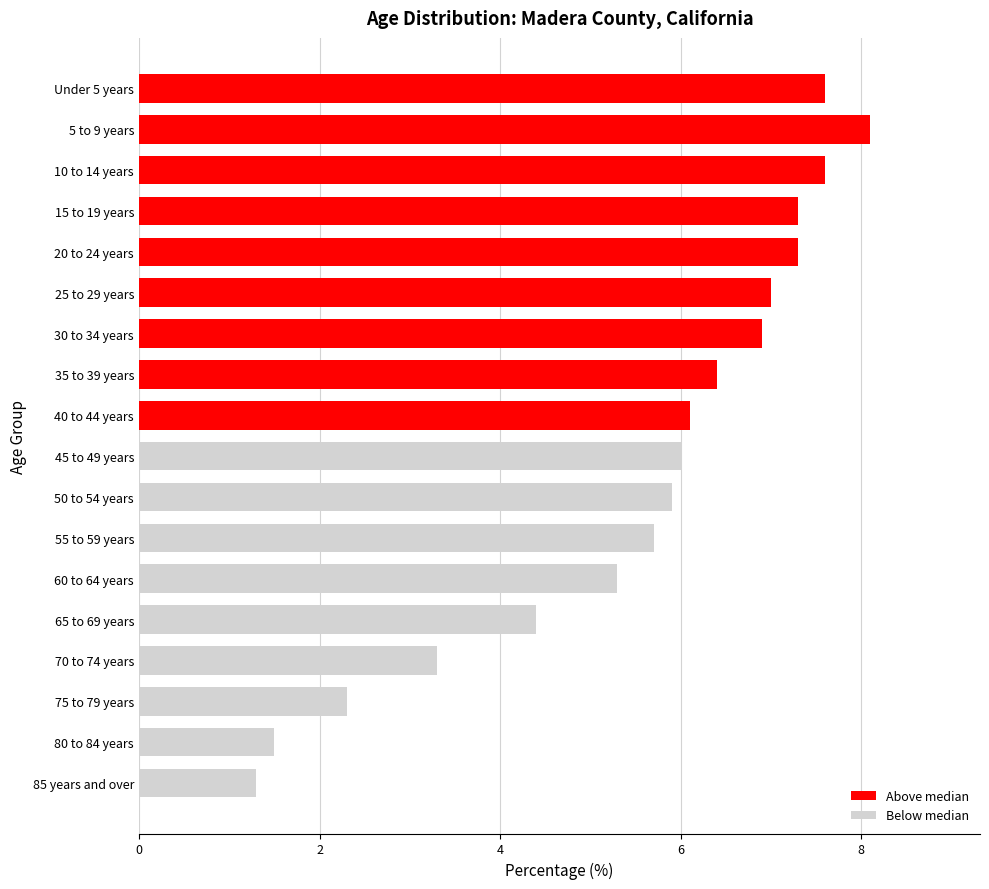

How many series are shown in this chart?

1